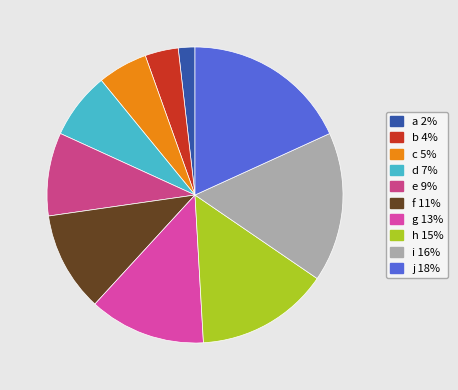

Which slice is the smallest?

a